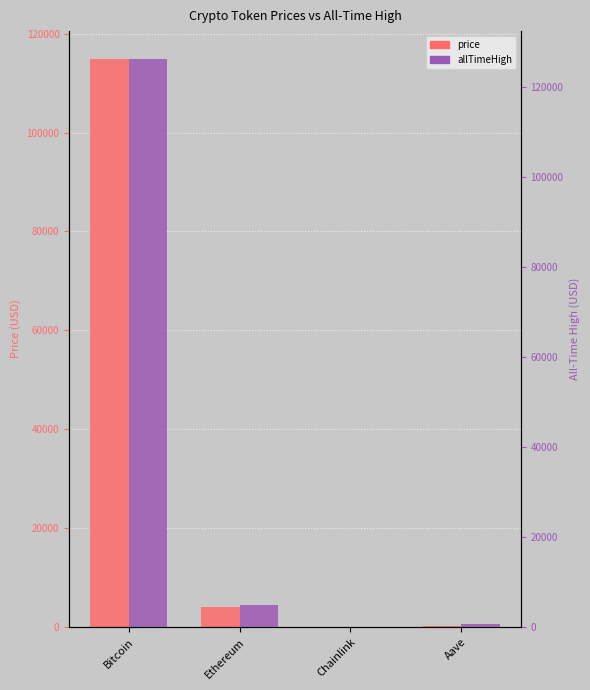

What is the highest value of the price series?

114775.0